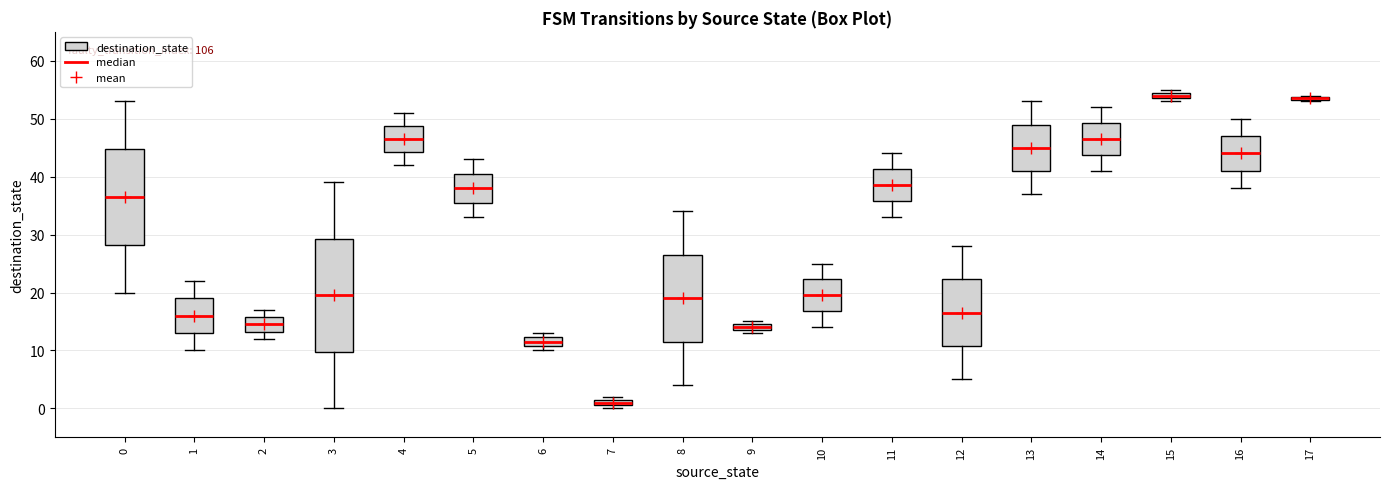

Comparing the boxes themselves (not the whiskers), which one is the tallest?

3